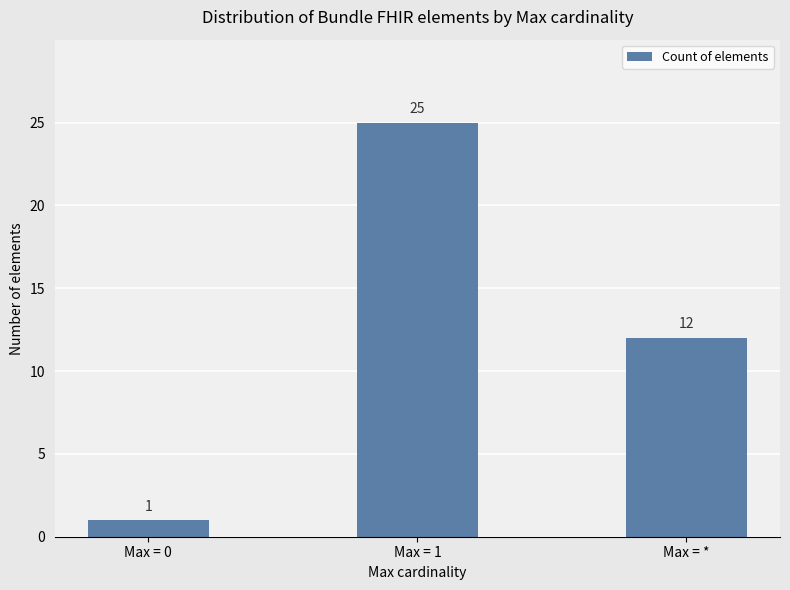

At which label does the data first exceed 12?

Max = 1